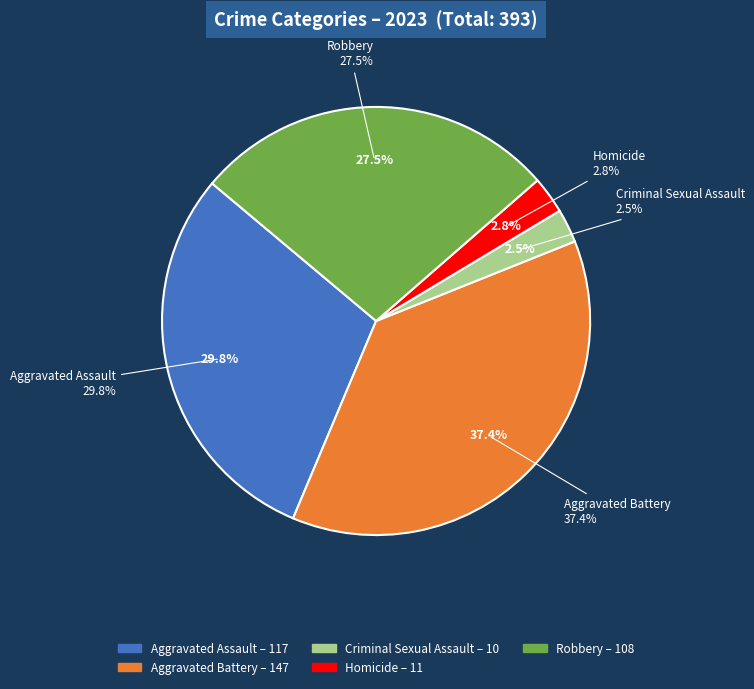

What percentage is the Aggravated Assault slice, to the nearest percent?

30%